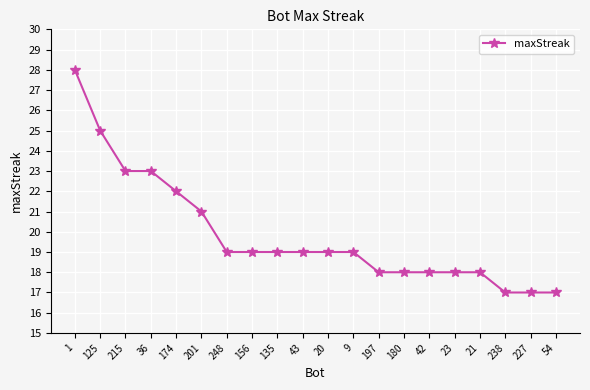

Reading left to right, list all the values displayed in this chart.

1=28	125=25	215=23	36=23	174=22	201=21	248=19	156=19	135=19	43=19	20=19	9=19	197=18	180=18	42=18	23=18	21=18	238=17	227=17	54=17